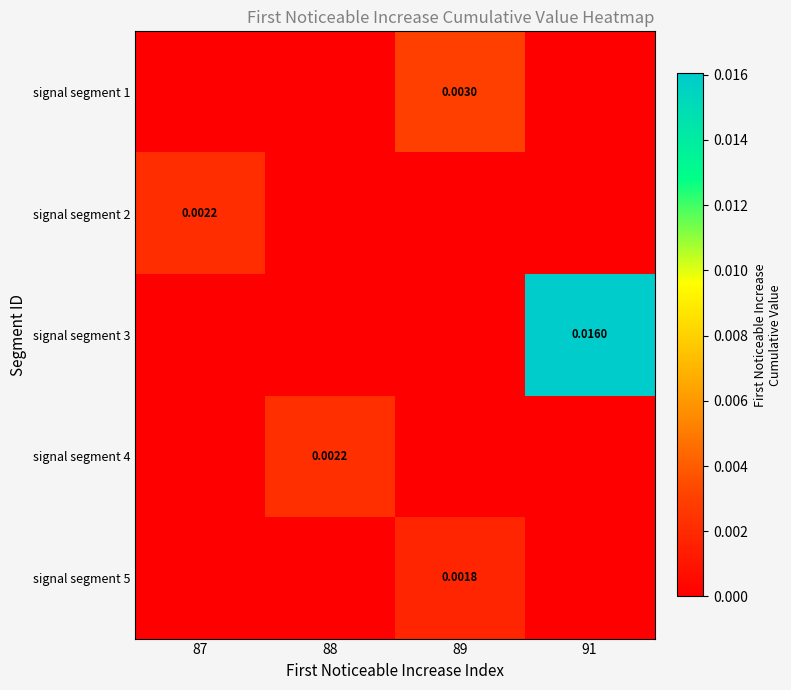

At how many categories does at least one series exceed 0?

4